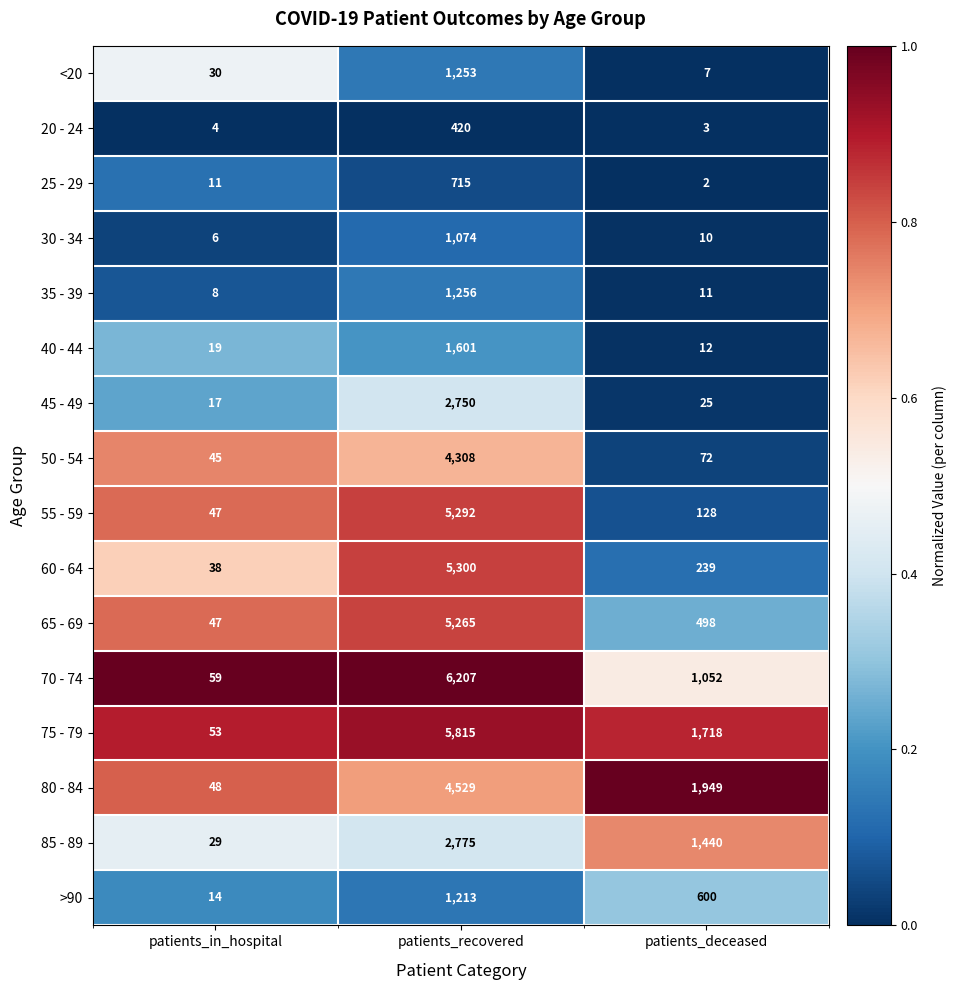

Is it true that 80 - 84 equals 48 at patients_in_hospital?

True